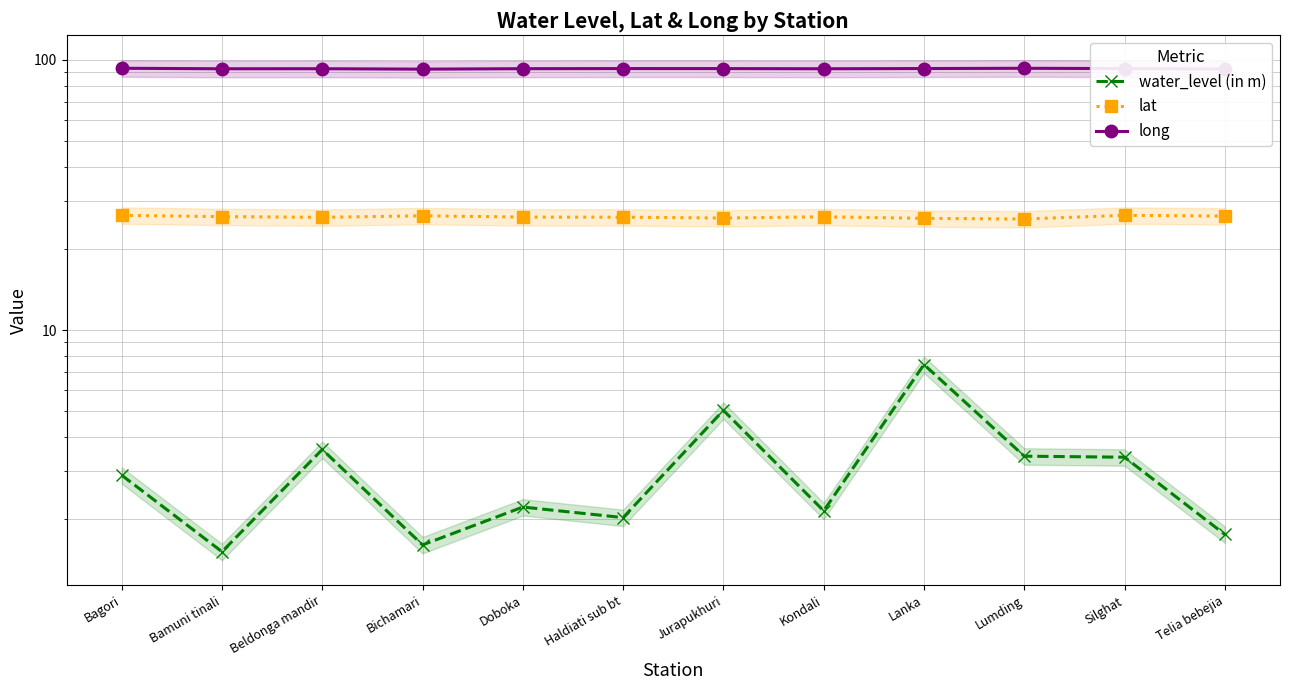

Which series changed the most between Bichamari and Lanka?

water_level (in m)